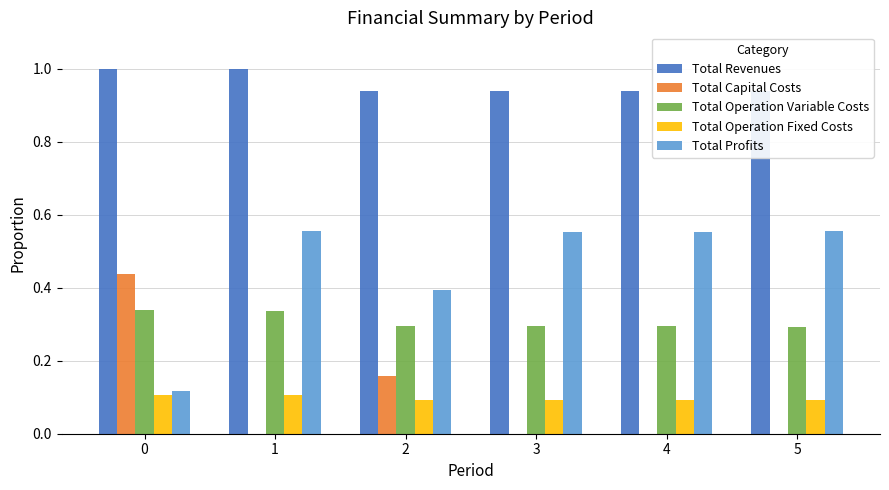

Reading left to right, what are all the values shown in this chart?

Total Revenues: 1.0	1.0	0.9	0.9	0.9	0.9
Total Capital Costs: 0.4	0.0	0.2	0.0	0.0	0.0
Total Operation Variable Costs: 0.3	0.3	0.3	0.3	0.3	0.3
Total Operation Fixed Costs: 0.1	0.1	0.1	0.1	0.1	0.1
Total Profits: 0.1	0.6	0.4	0.6	0.6	0.6